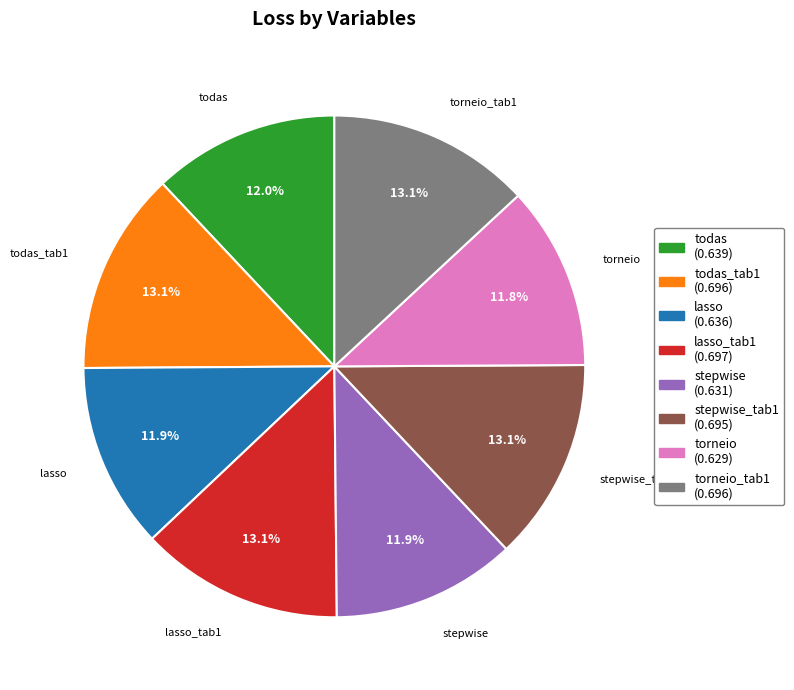

Does any single category account for the majority?

No